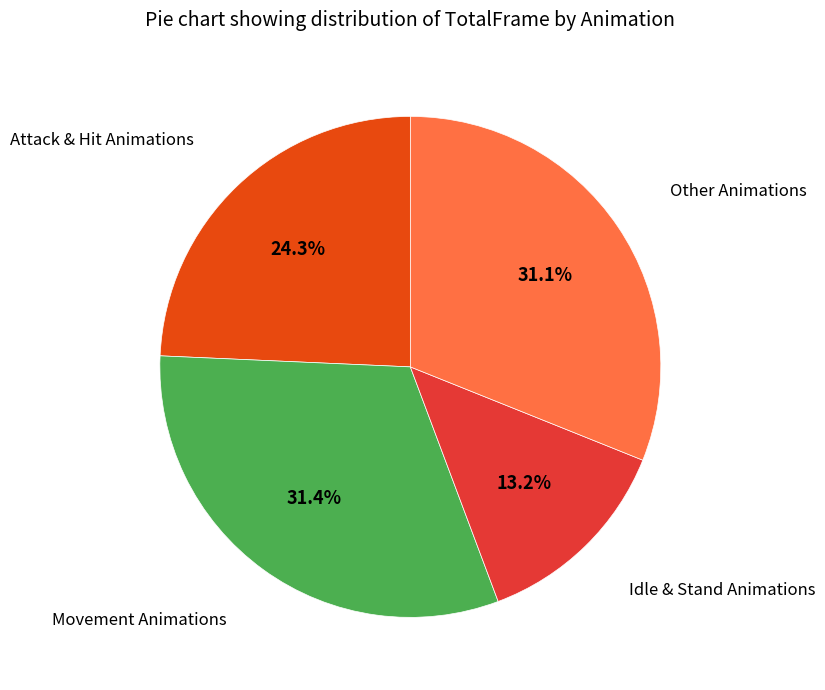

Is there any slice that represents more than half of the pie?

No